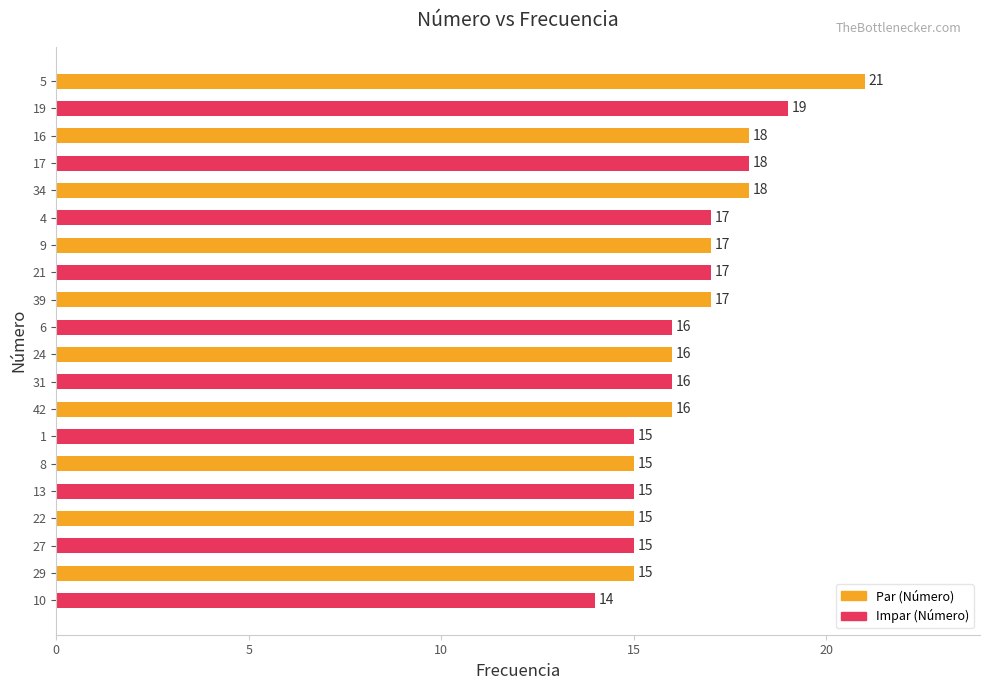

How many values are below 16?

7